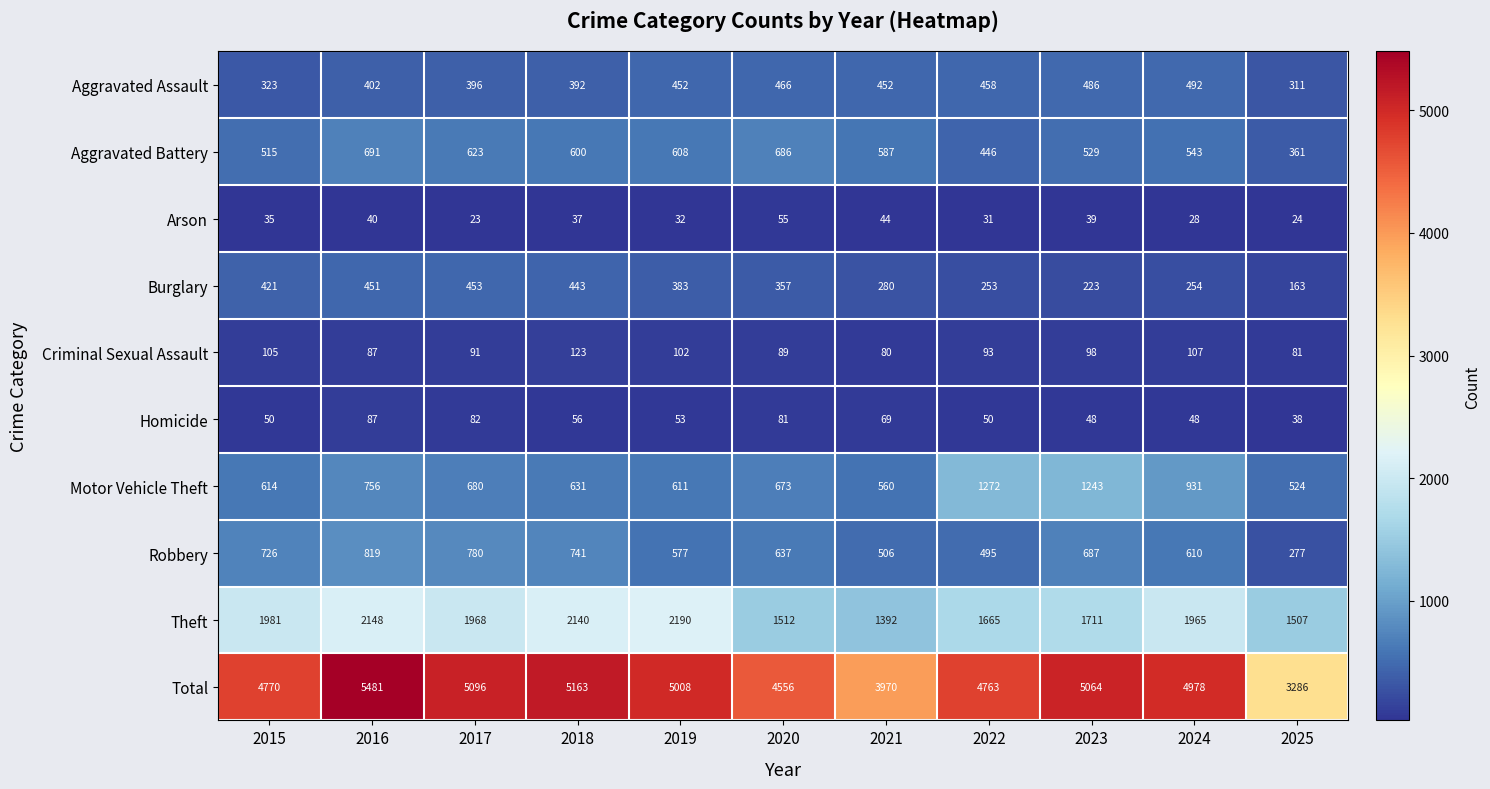

Rank the series by their maximum value, from highest to lowest.

Total, Theft, Motor Vehicle Theft, Robbery, Aggravated Battery, Aggravated Assault, Burglary, Criminal Sexual Assault, Homicide, Arson